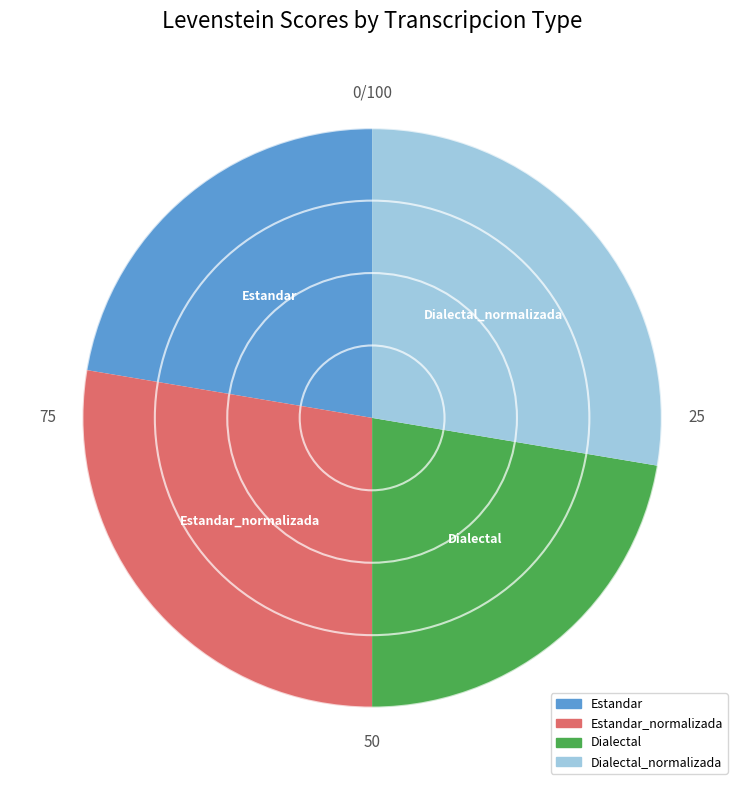

True or false: Estandar_normalizada accounts for 28% of the total.

True